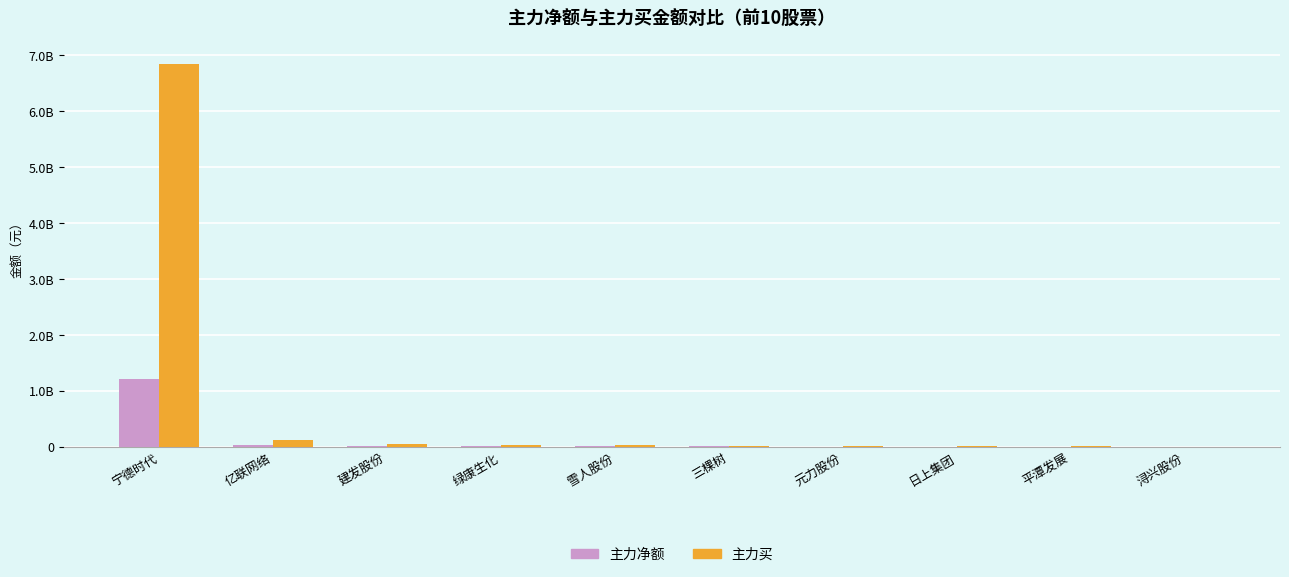

Are the bars grouped side by side (vs. stacked)?

Yes